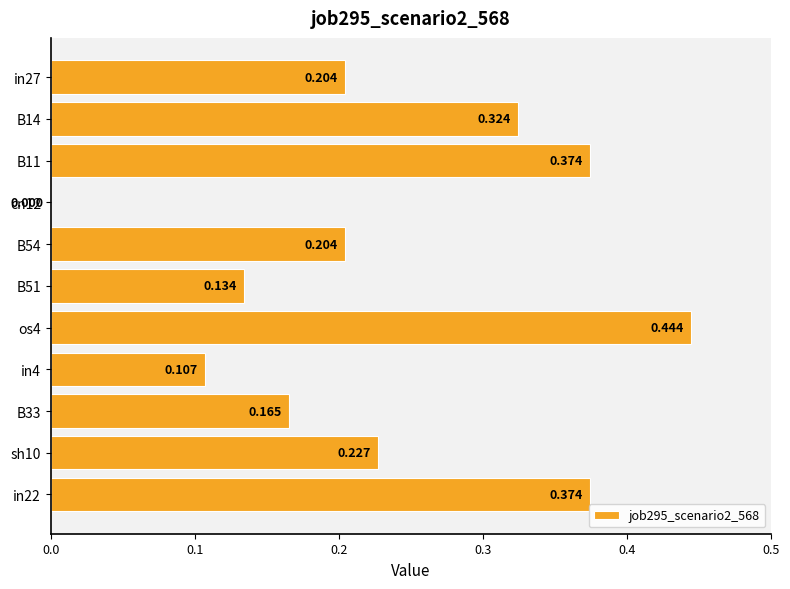

Which label corresponds to the largest value in the chart?

os4